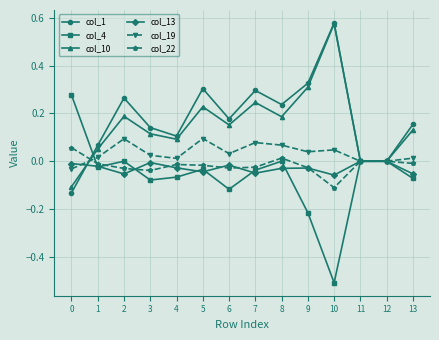

The value of col_13 at 1 is -0.0. True or false?

True